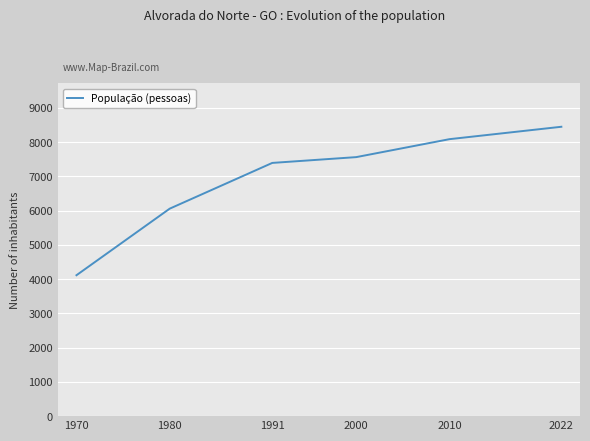

Reading right to left, list all the values displayed in this chart.

2022=8446	2010=8084	2000=7560	1991=7391	1980=6056	1970=4113